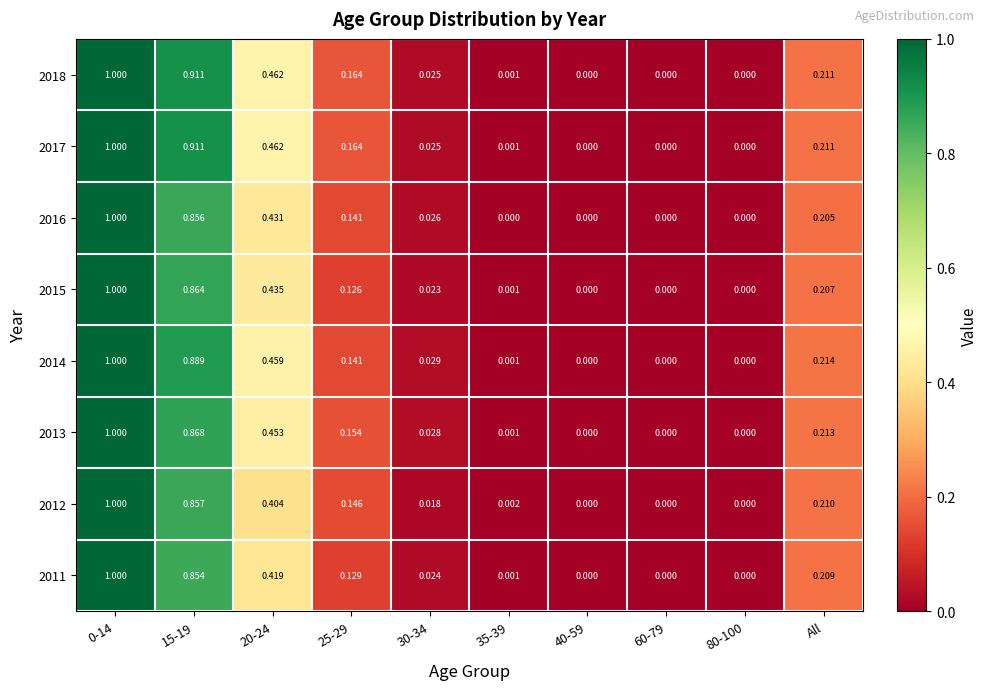

Is the value of 2011 at 60-79 greater than the value of 2015 at 35-39?

No